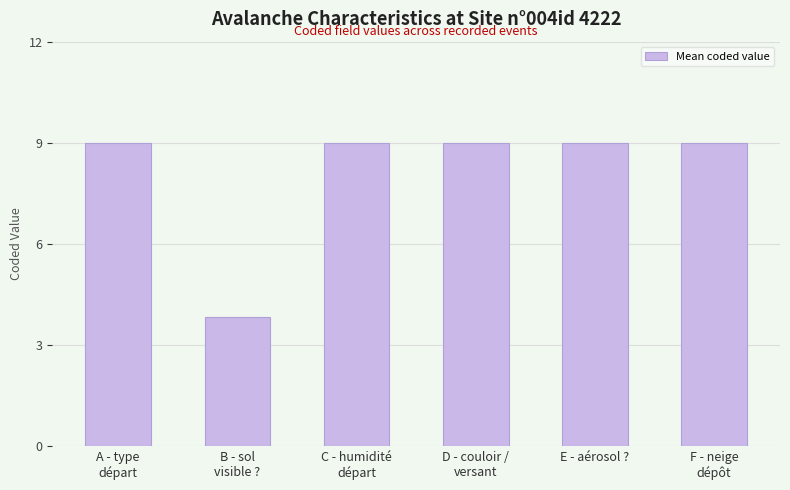

Count the number of data series in this chart.

1